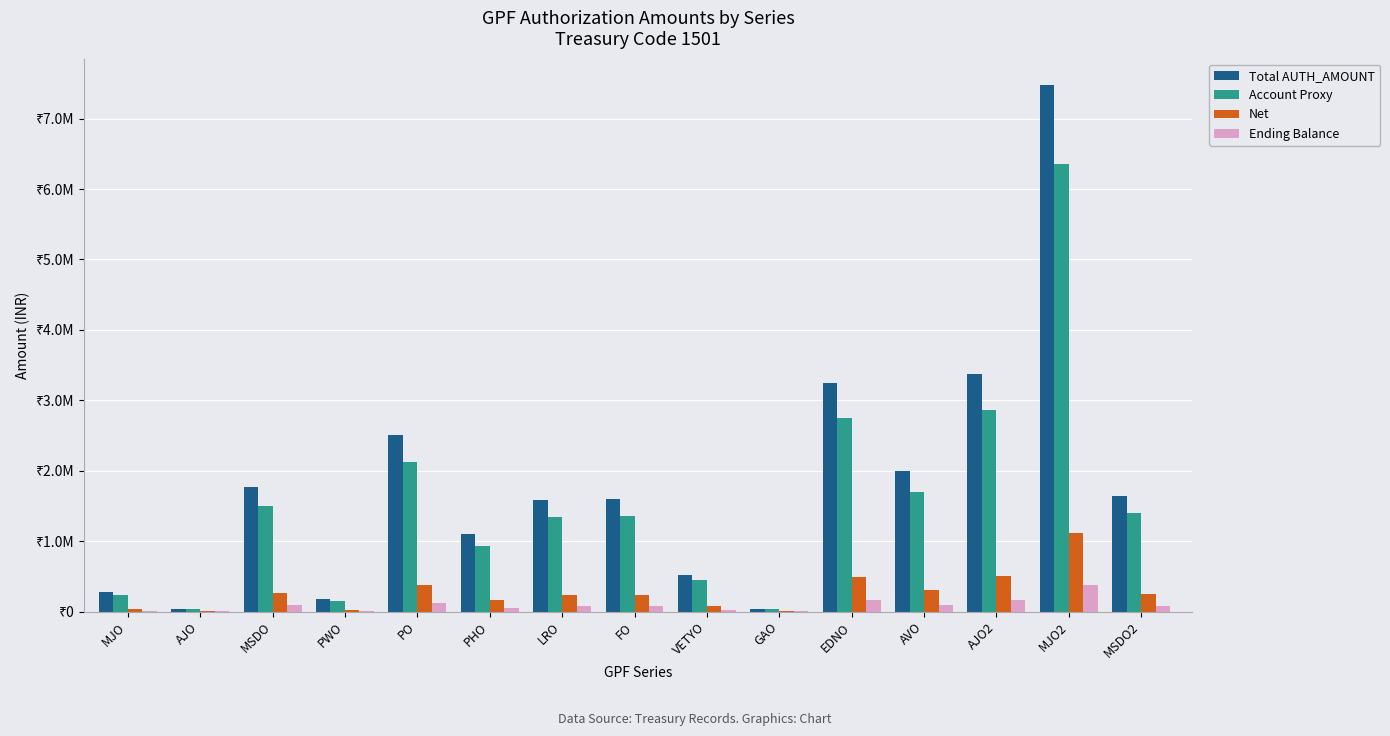

Are the bars grouped side by side (vs. stacked)?

Yes